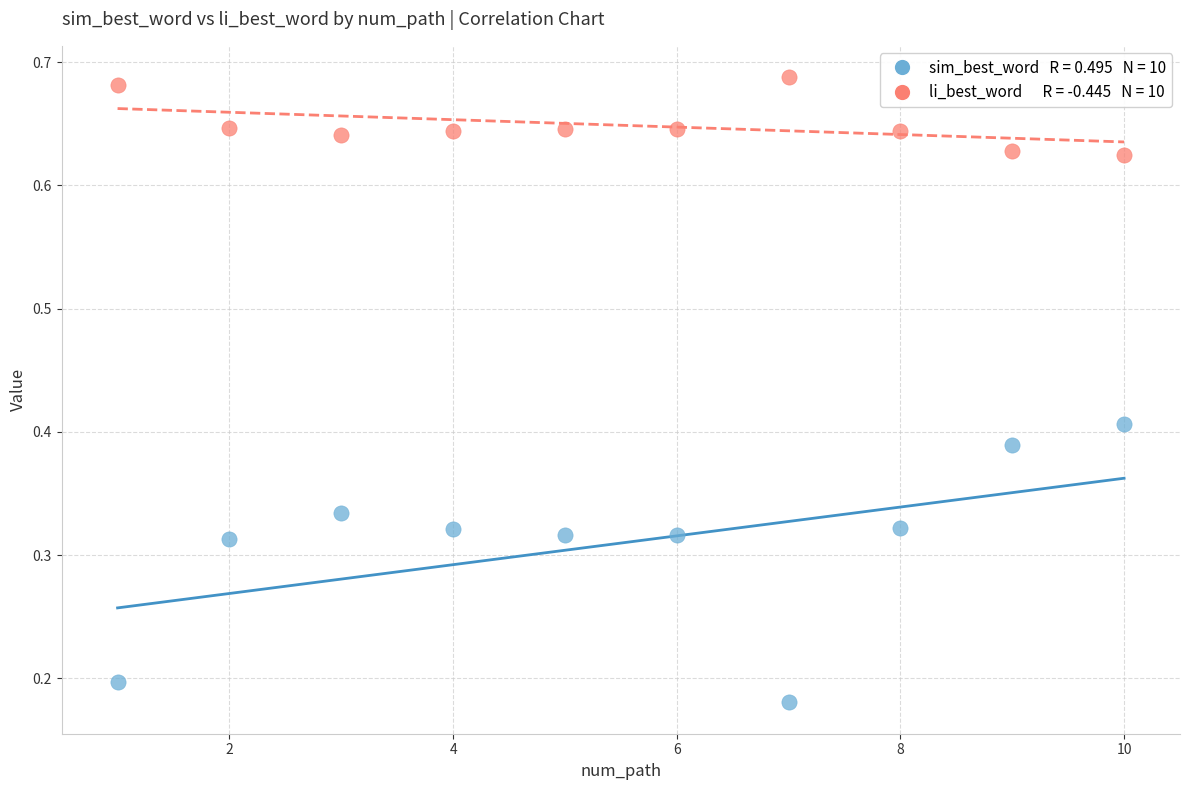

Across all data points, what is the range of X values (max minus min)?

9.0